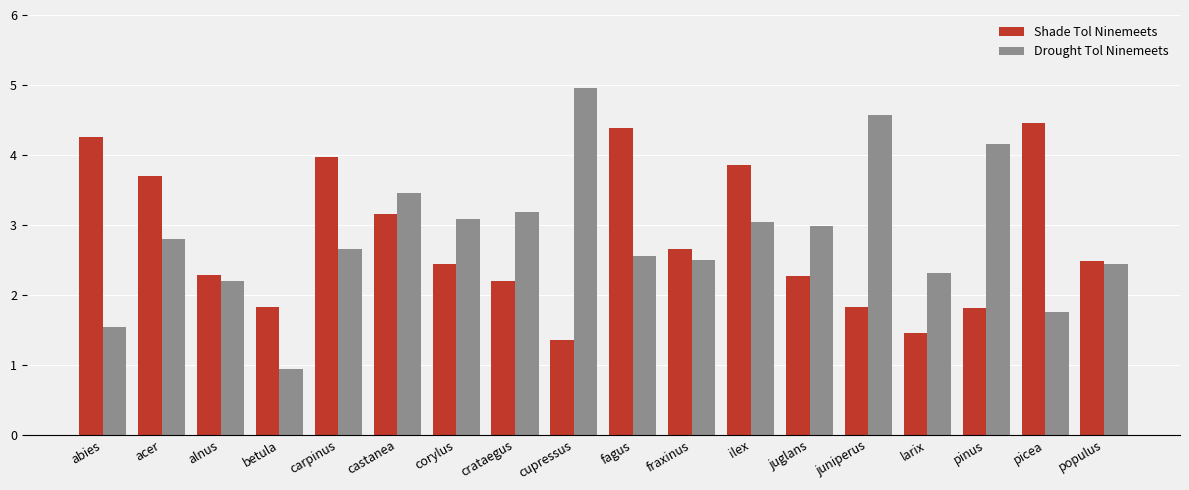

List the series in order of their peak value, highest first.

Drought Tol Ninemeets, Shade Tol Ninemeets